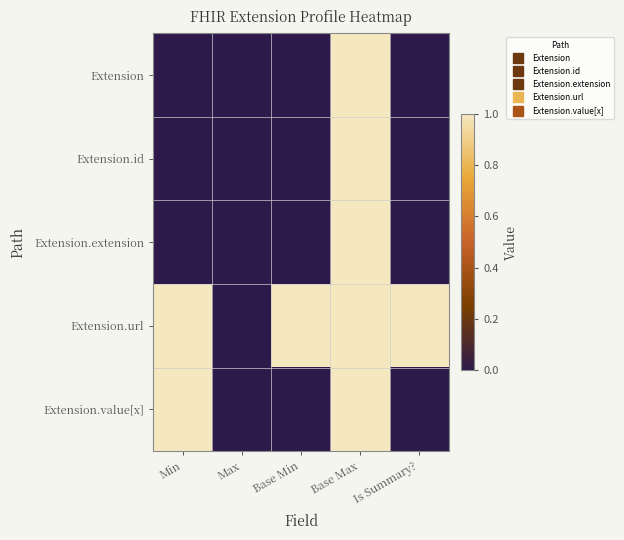

Reading right to left, list all the values displayed in this chart.

Extension: Is Summary?=0	Base Max=1	Base Min=0	Max=0	Min=0
Extension.id: Is Summary?=0	Base Max=1	Base Min=0	Max=0	Min=0
Extension.extension: Is Summary?=0	Base Max=1	Base Min=0	Max=0	Min=0
Extension.url: Is Summary?=1	Base Max=1	Base Min=1	Max=0	Min=1
Extension.value[x]: Is Summary?=0	Base Max=1	Base Min=0	Max=0	Min=1